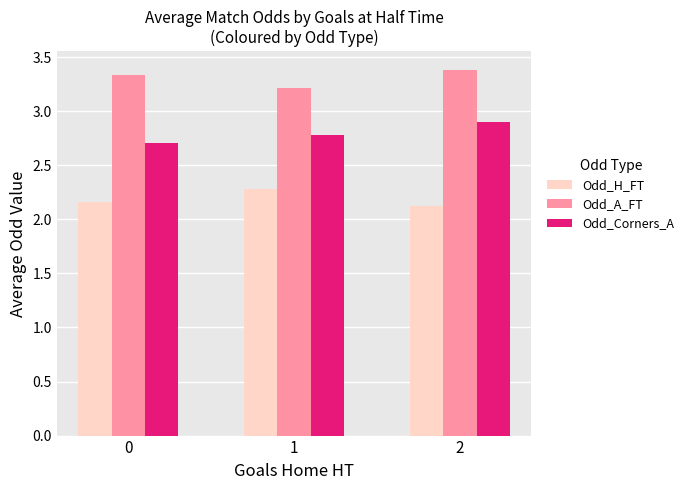

At how many categories does at least one series exceed 2?

3